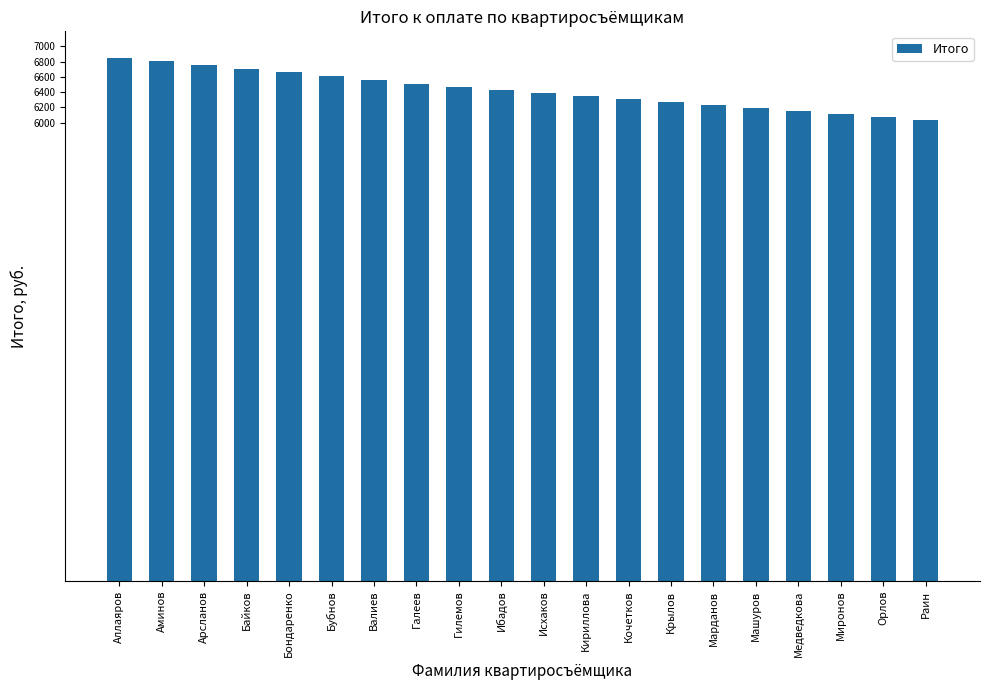

Between Кочетков and Валиев, which is larger?

Валиев